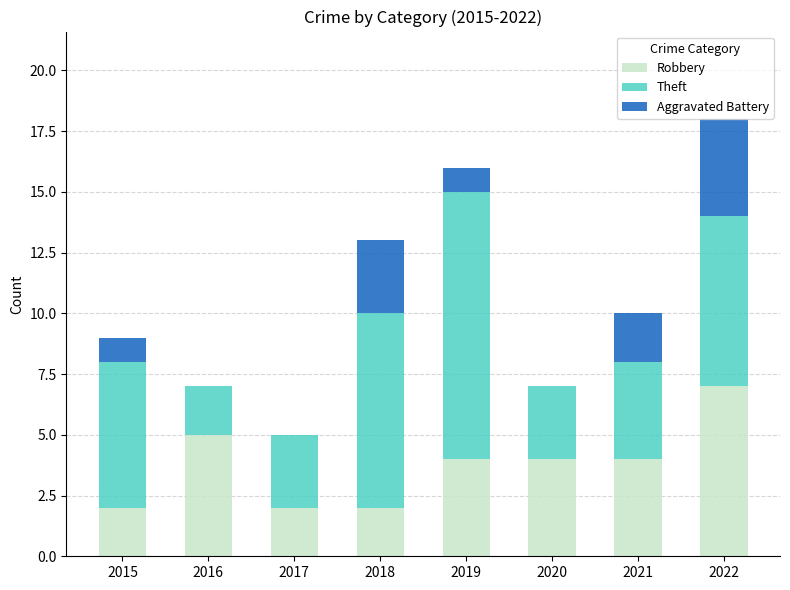

What value does the Robbery series have at 2017?

2